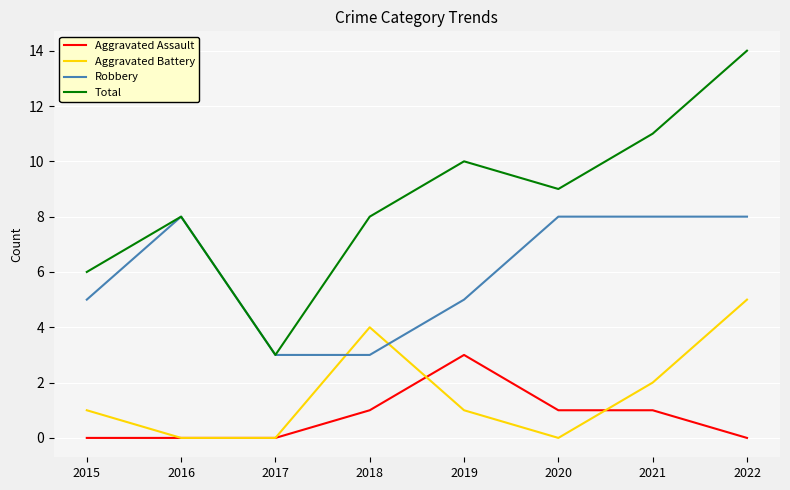

Is the value of Total at 2017 greater than the value of Aggravated Assault at 2022?

Yes